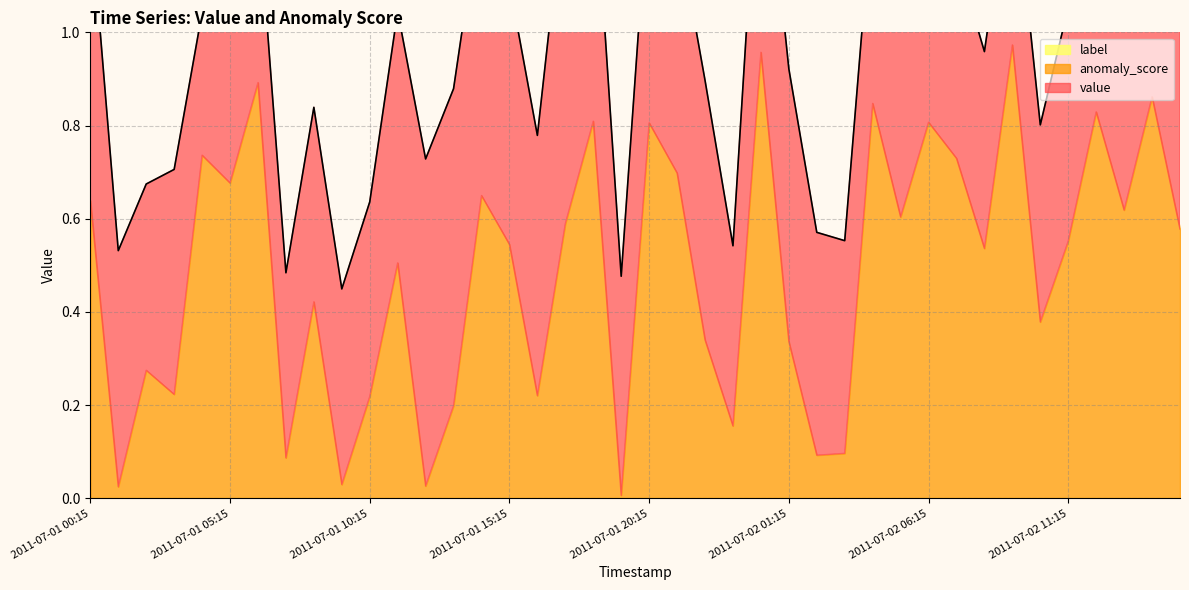

What is the sum of all anomaly_score values?

19.6